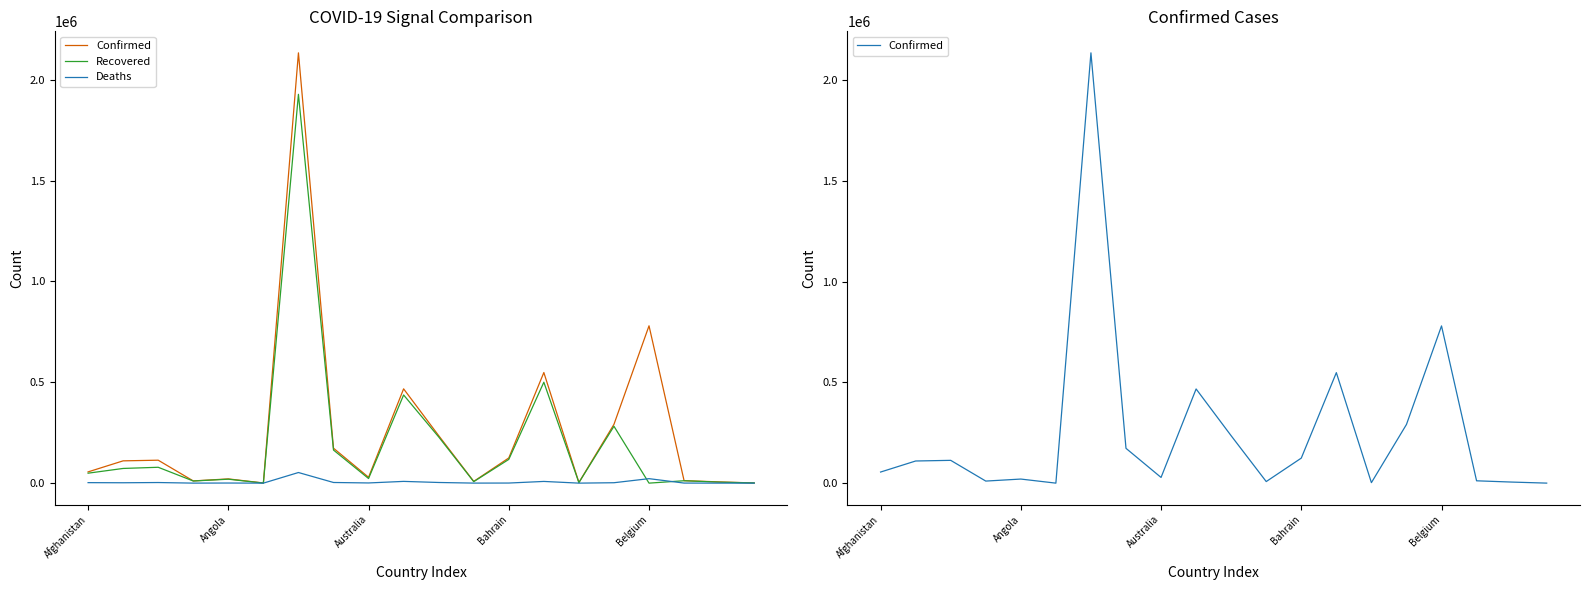

Is the value of Deaths at 18 greater than the value of Confirmed at 17?

No